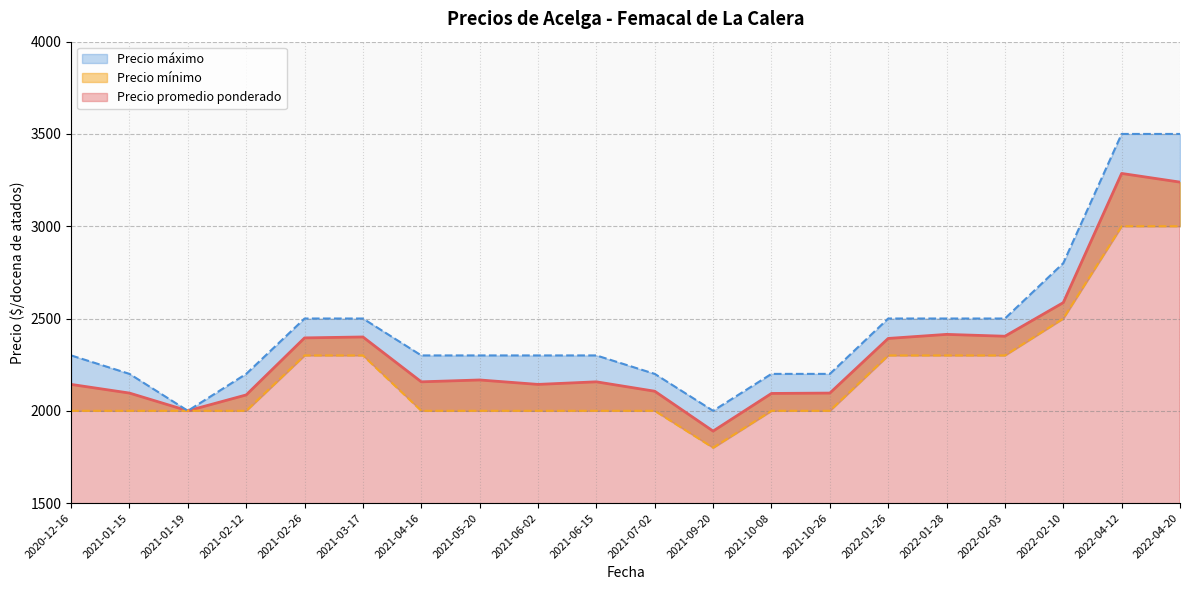

True or false: Precio máximo has a value of 3500 at 2022-04-12.

True